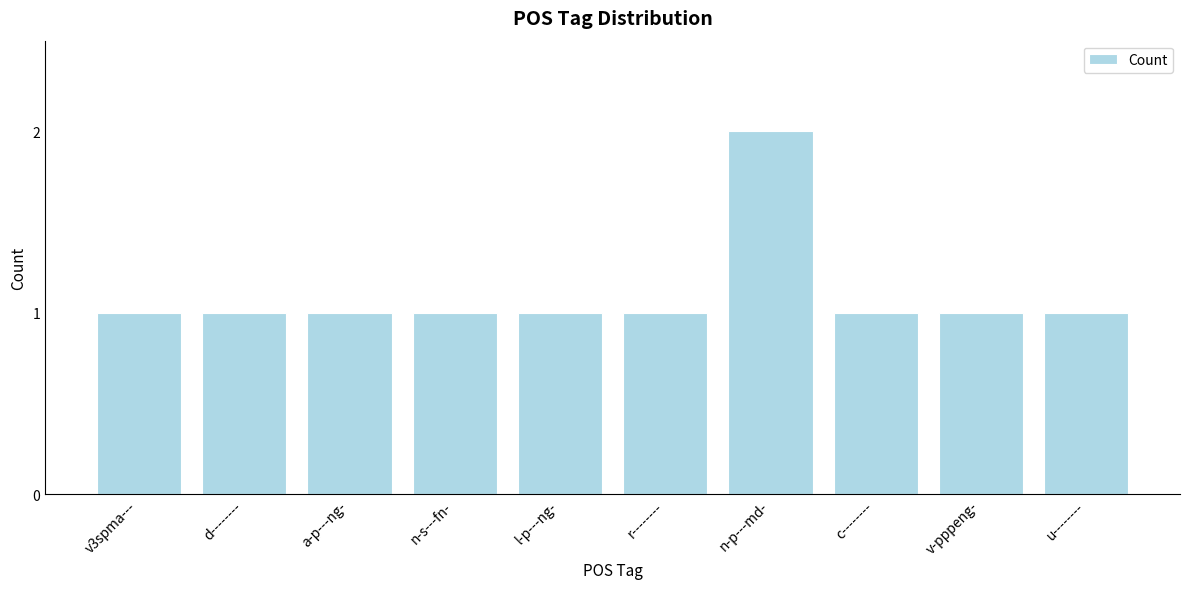

What is the smallest value displayed?

1